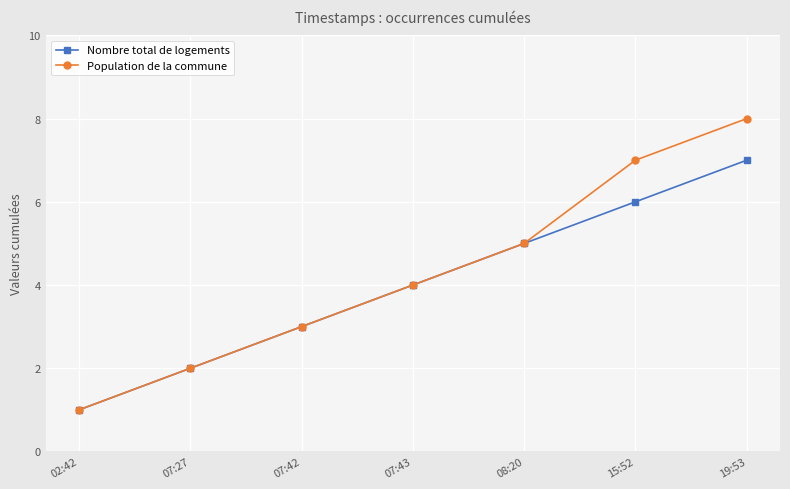

What is the greatest value displayed?

8